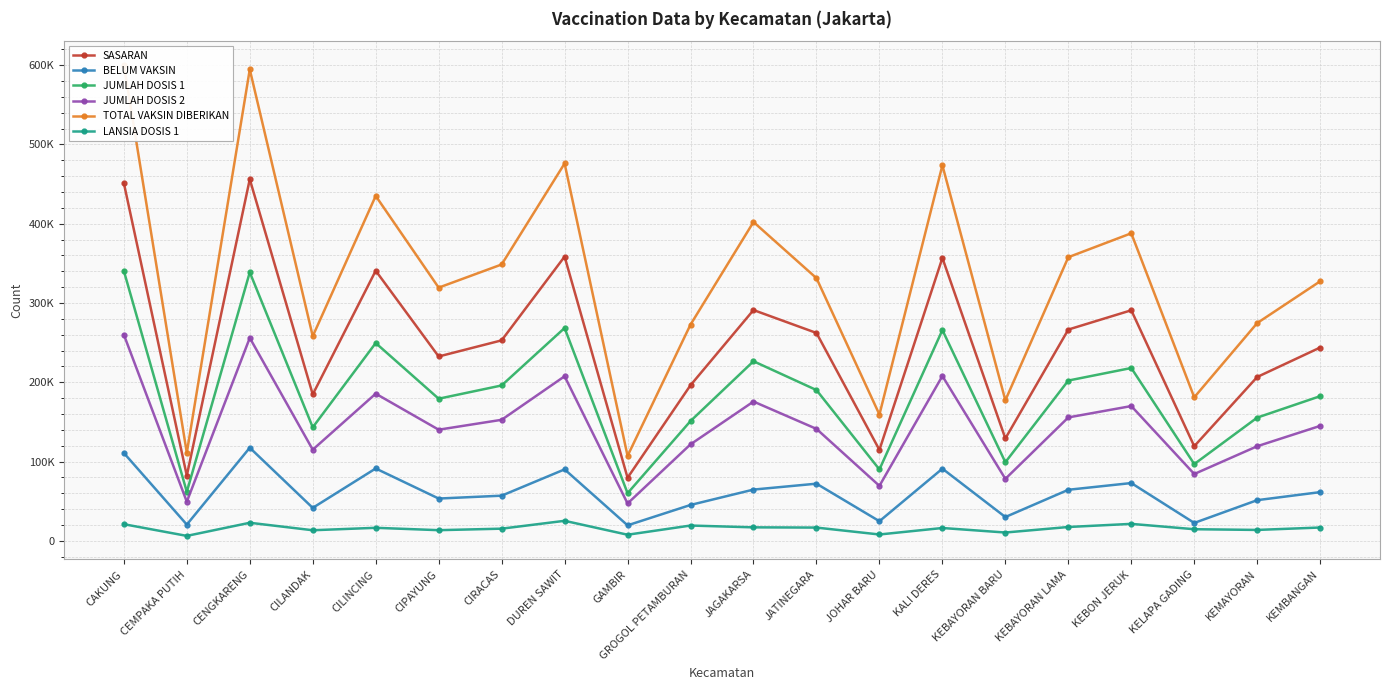

Read the SASARAN value at KEBON JERUK, to the nearest 50.

290800